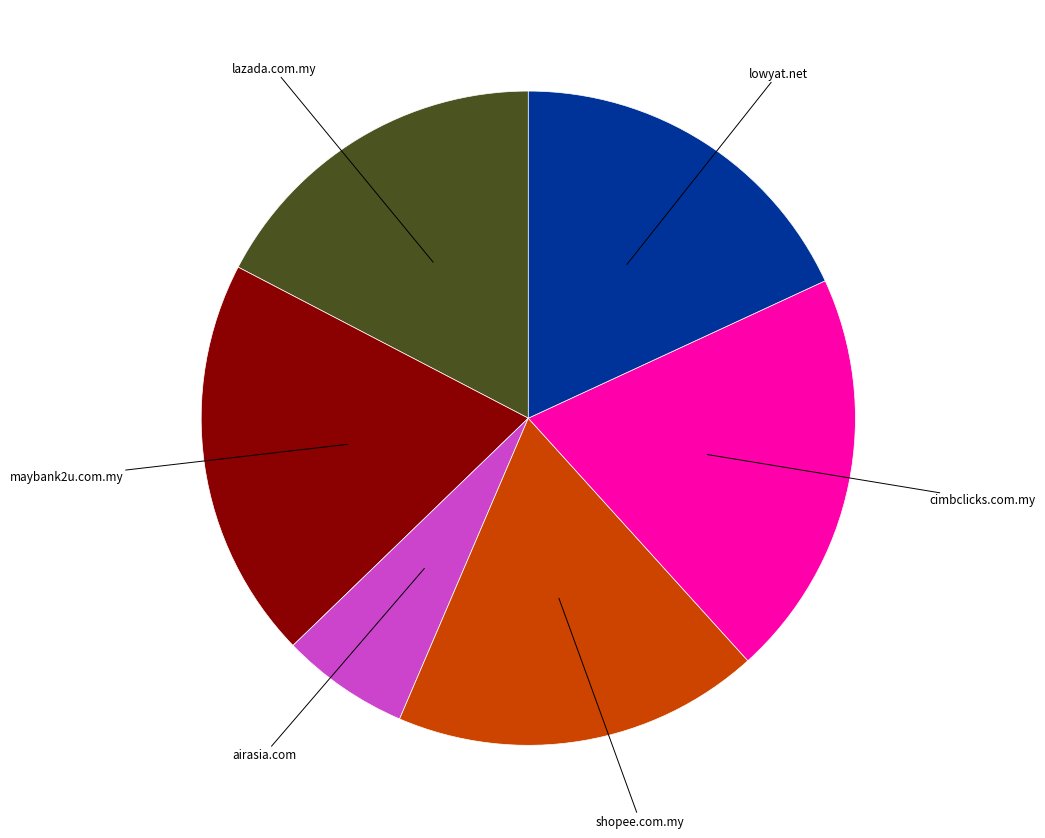

Is there any slice that represents more than half of the pie?

No